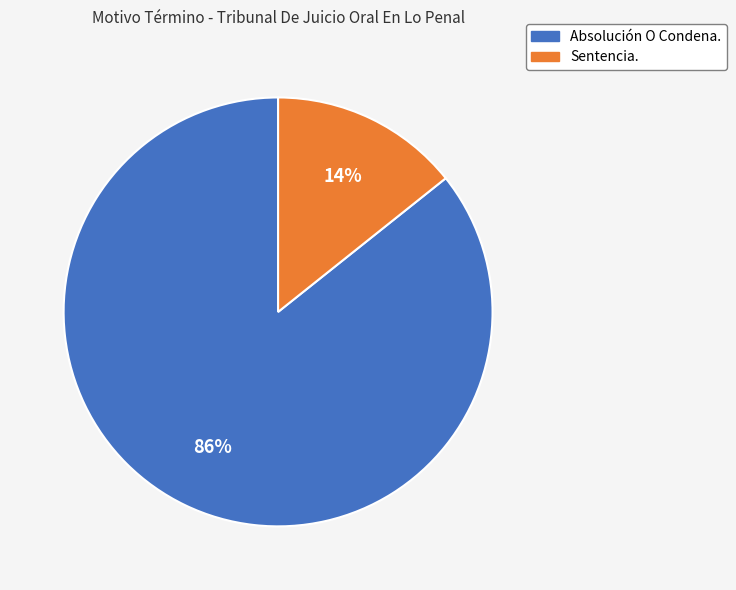

Rank the categories by value from highest to lowest.

Absolución O Condena., Sentencia.